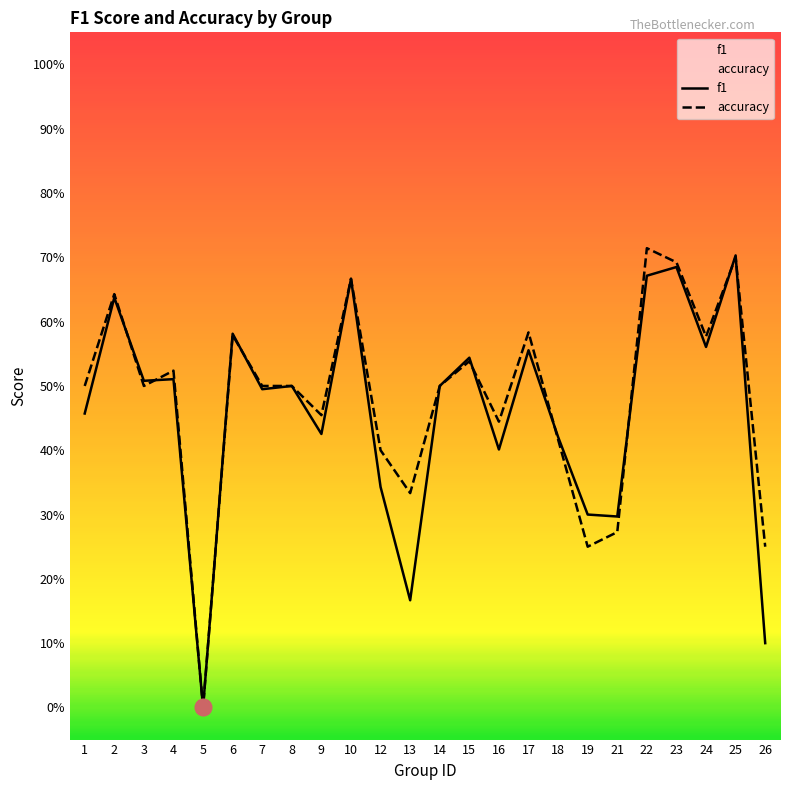

What are all the series names shown in the legend?

f1, accuracy